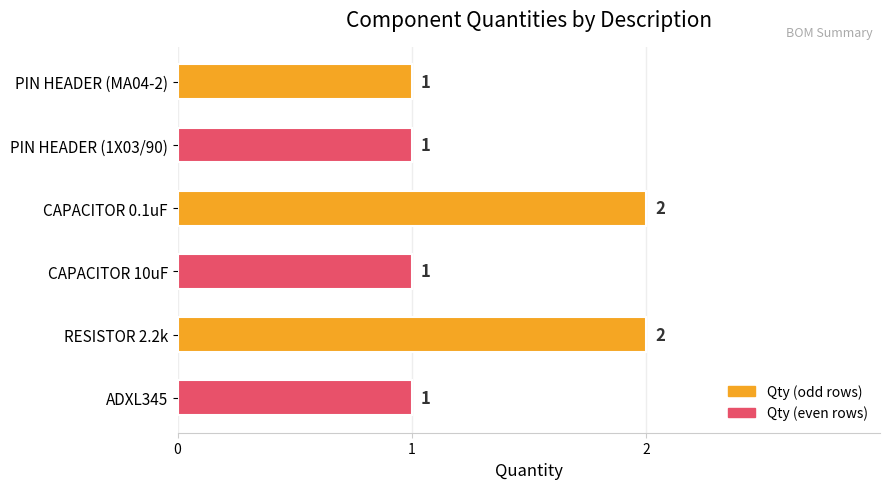

The chart shows a value of 2 at PIN HEADER (1X03/90). True or false?

False